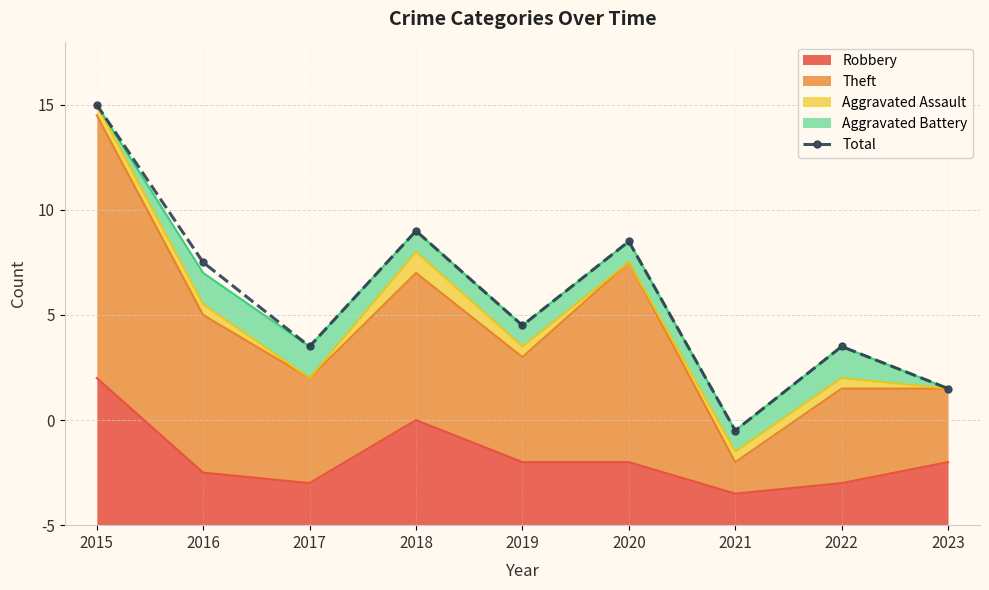

What is the difference between the values at 2020 and 2018?

1